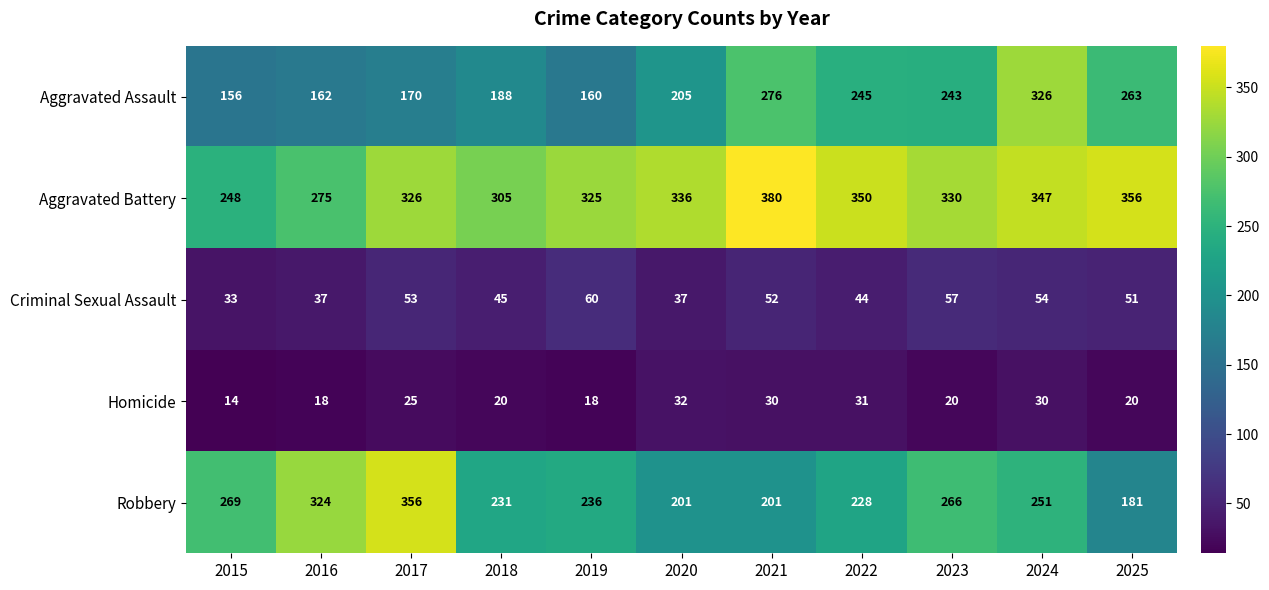

What is the difference between the maximum and minimum values in the Robbery series?

175